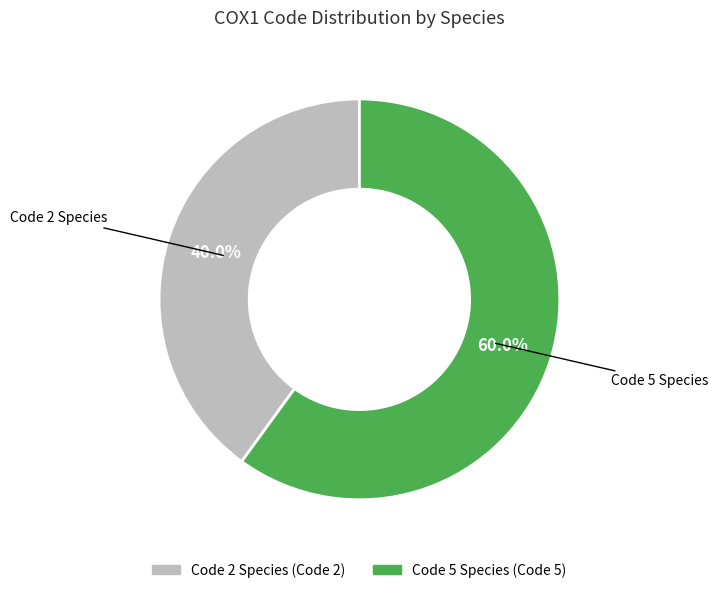

Is there a majority slice in this chart?

Yes